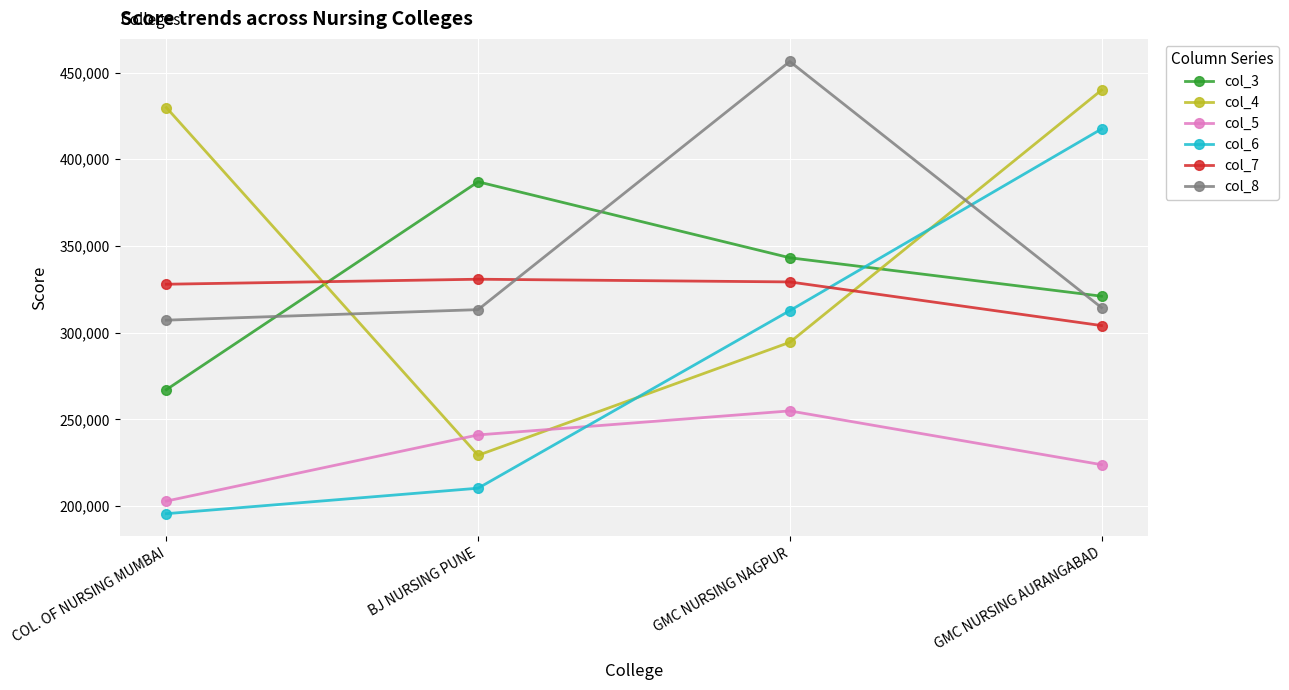

What is the value of the col_6 point at the 4th from the left?

417465